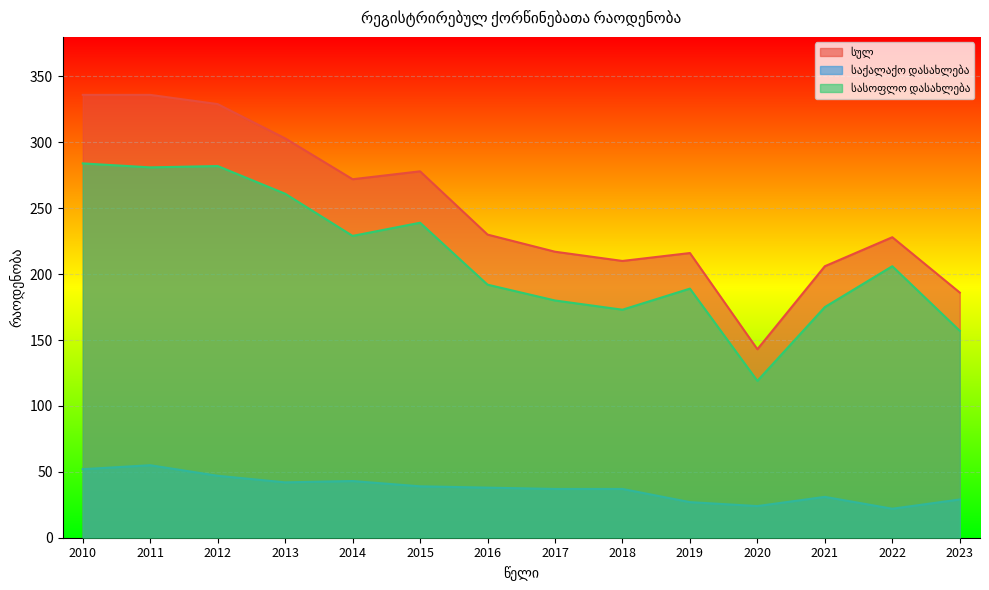

Which label corresponds to the smallest value in the chart?

2022